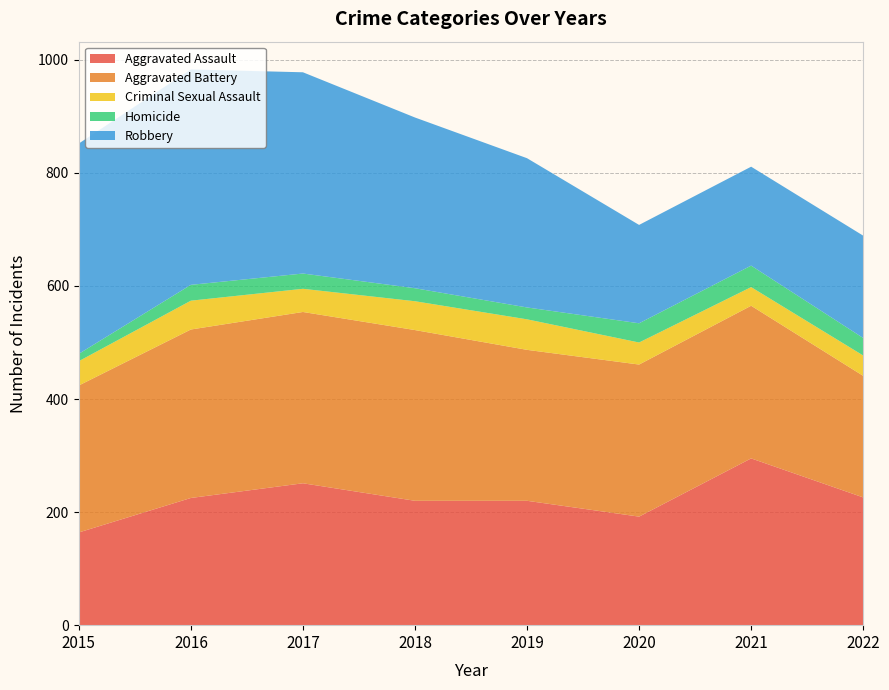

Reading left to right, list all the values displayed in this chart.

Aggravated Assault: 164	225	251	220	220	192	295	226
Aggravated Battery: 260	298	303	302	267	269	270	215
Criminal Sexual Assault: 43	51	41	51	54	39	33	36
Homicide: 13	28	27	23	21	34	38	31
Robbery: 372	381	356	302	264	174	175	181